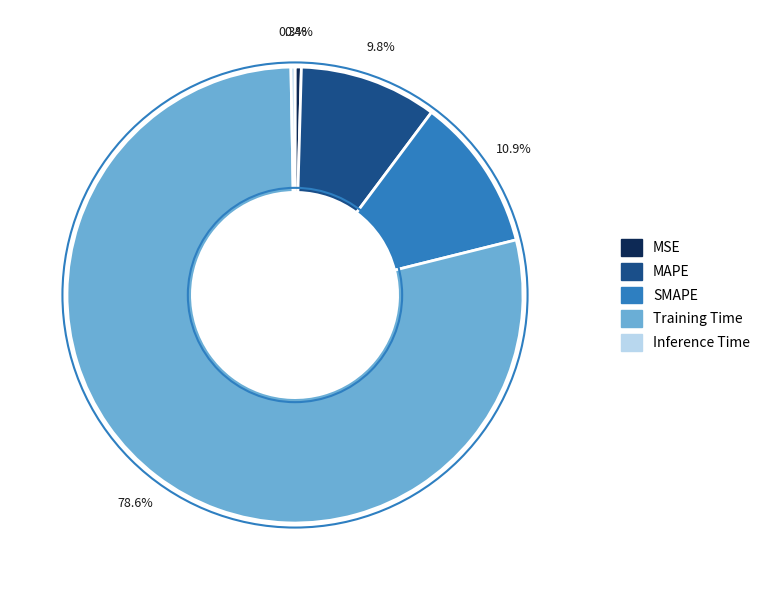

How many slices are in this pie chart?

5